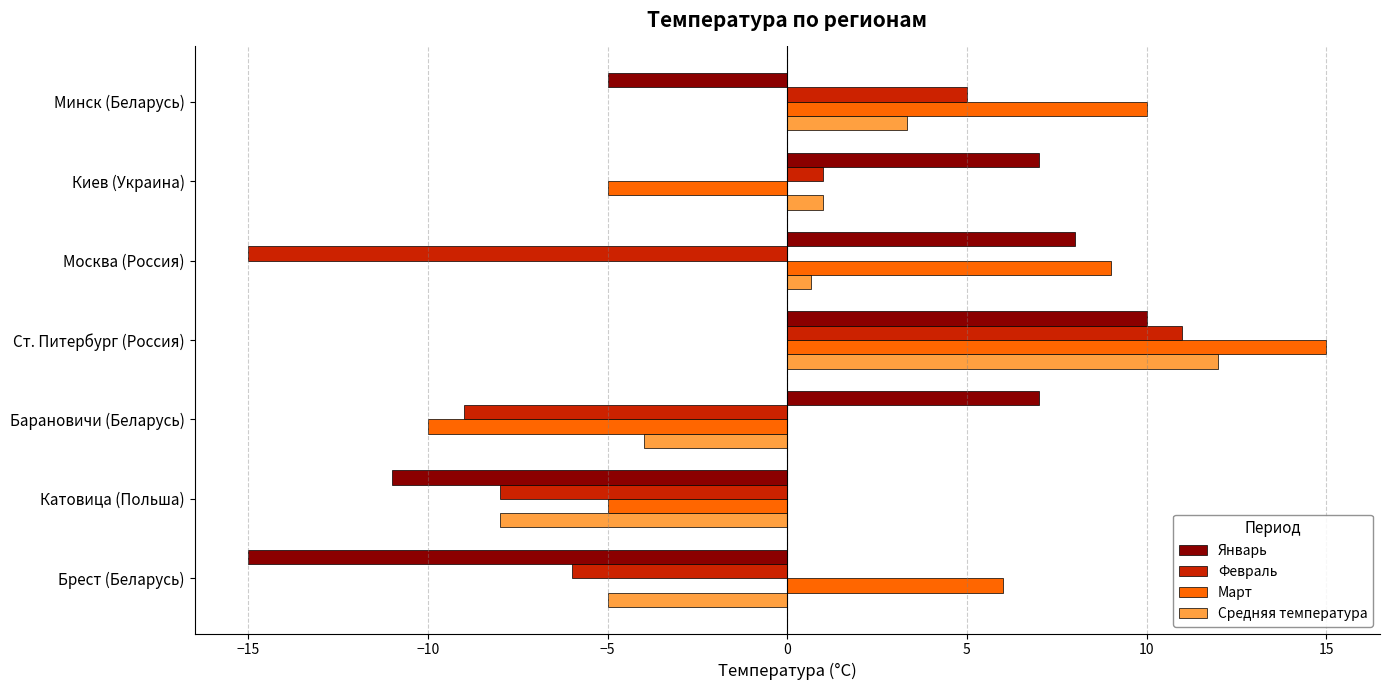

What is the difference between the maximum and minimum values in the Февраль series?

26.0